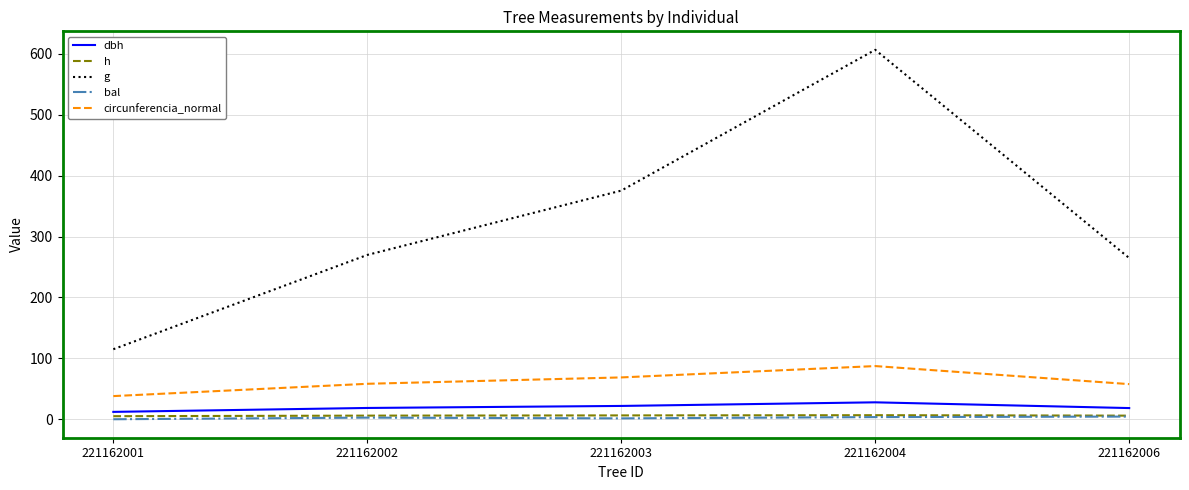

True or false: circunferencia_normal and g cross at least once.

False